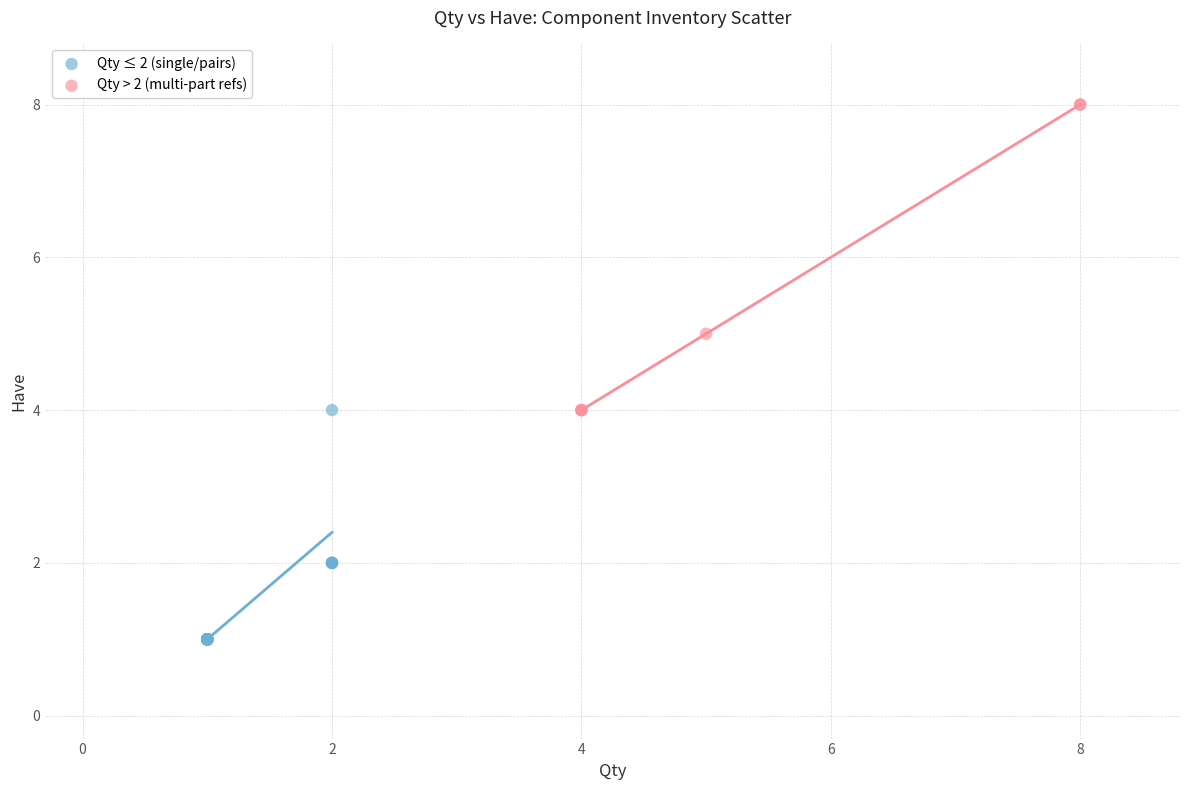

Which series has the largest Y range (max minus min)?

Qty > 2 (multi-part refs)